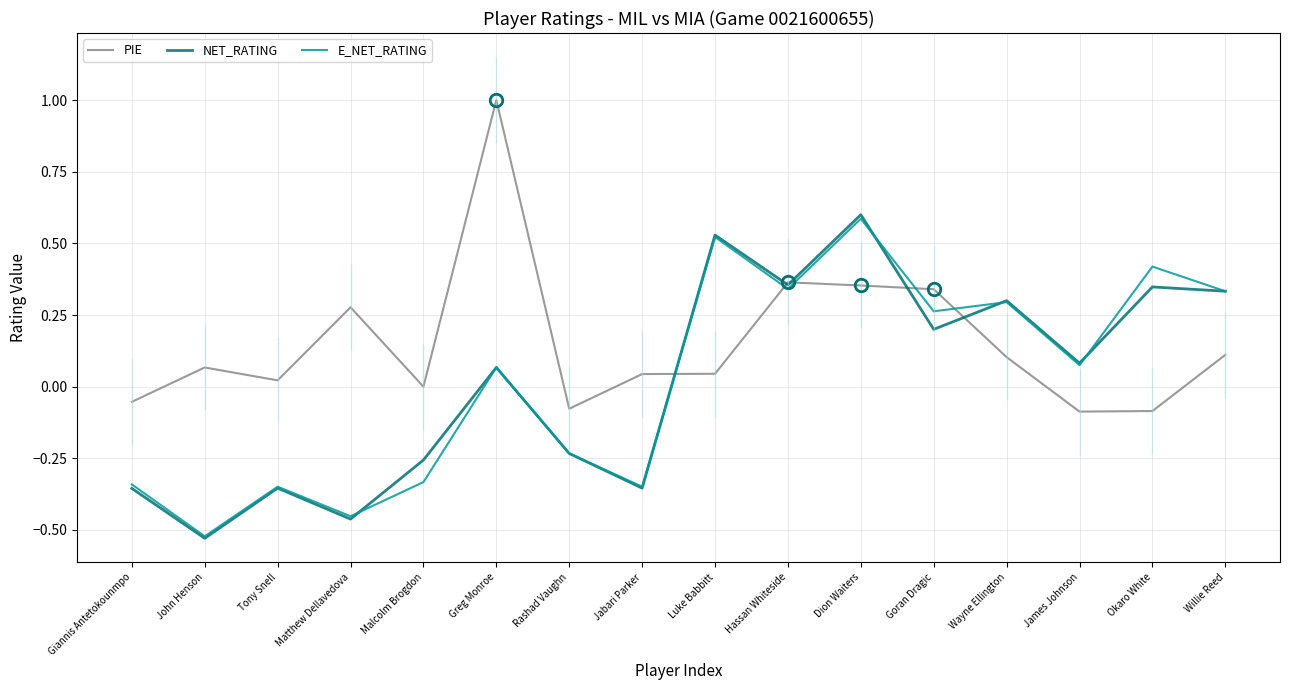

Reading left to right, extract all data points from this chart.

PIE: -0.1	0.1	0.0	0.3	0.0	1.0	-0.1	0.0	0.0	0.4	0.4	0.3	0.1	-0.1	-0.1	0.1
NET_RATING: -0.4	-0.5	-0.4	-0.5	-0.3	0.1	-0.2	-0.4	0.5	0.4	0.6	0.2	0.3	0.1	0.3	0.3
E_NET_RATING: -0.3	-0.5	-0.3	-0.5	-0.3	0.1	-0.2	-0.3	0.5	0.3	0.6	0.3	0.3	0.1	0.4	0.3